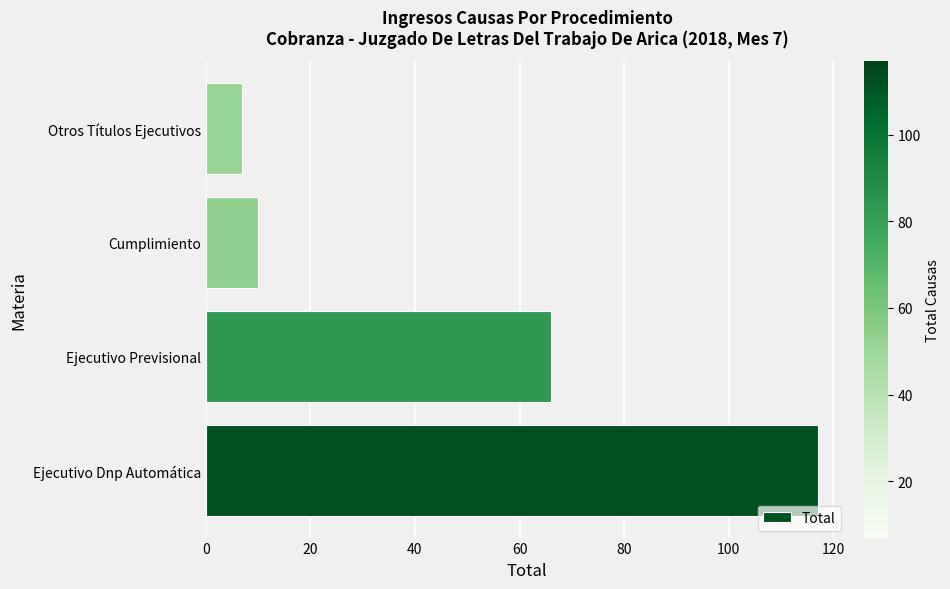

Which category has the lowest value across all series?

Otros Títulos Ejecutivos